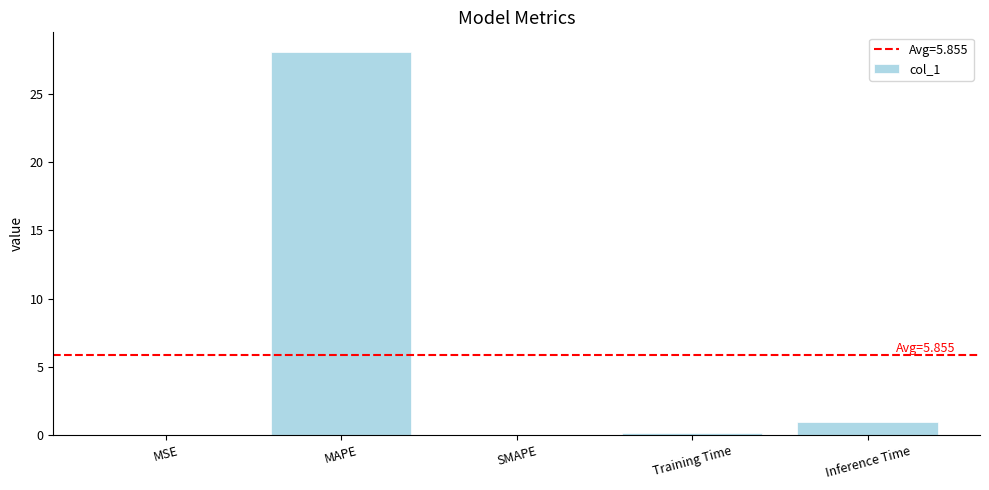

Count the number of categories in the chart.

5